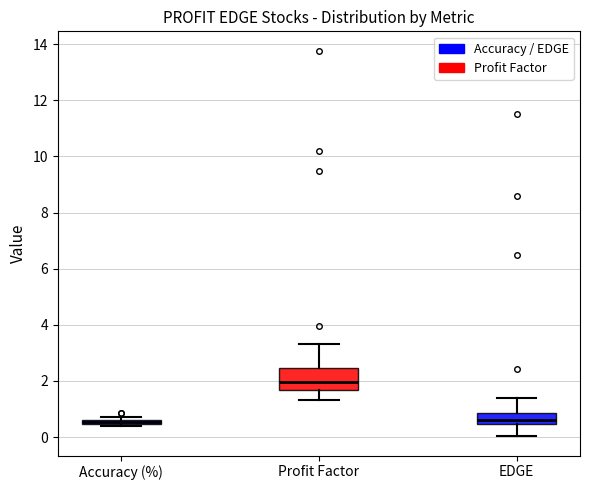

Where is the upper edge of the box for Accuracy (%) on the y-axis? The values are not printed on the chart, so give them approximately, as read against the axis.

0.6